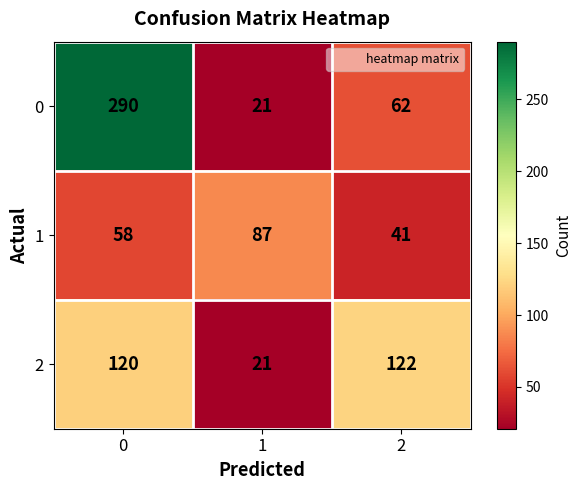

Which series changed the most between 1 and 2?

2